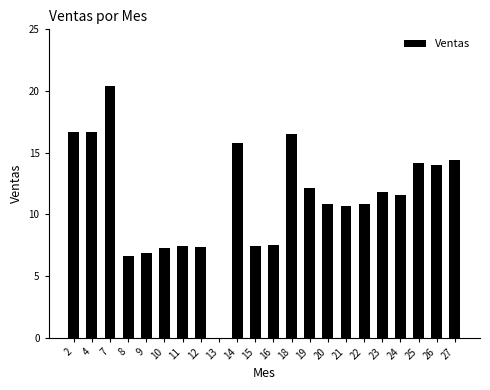

What is the sum of all values?

246.9